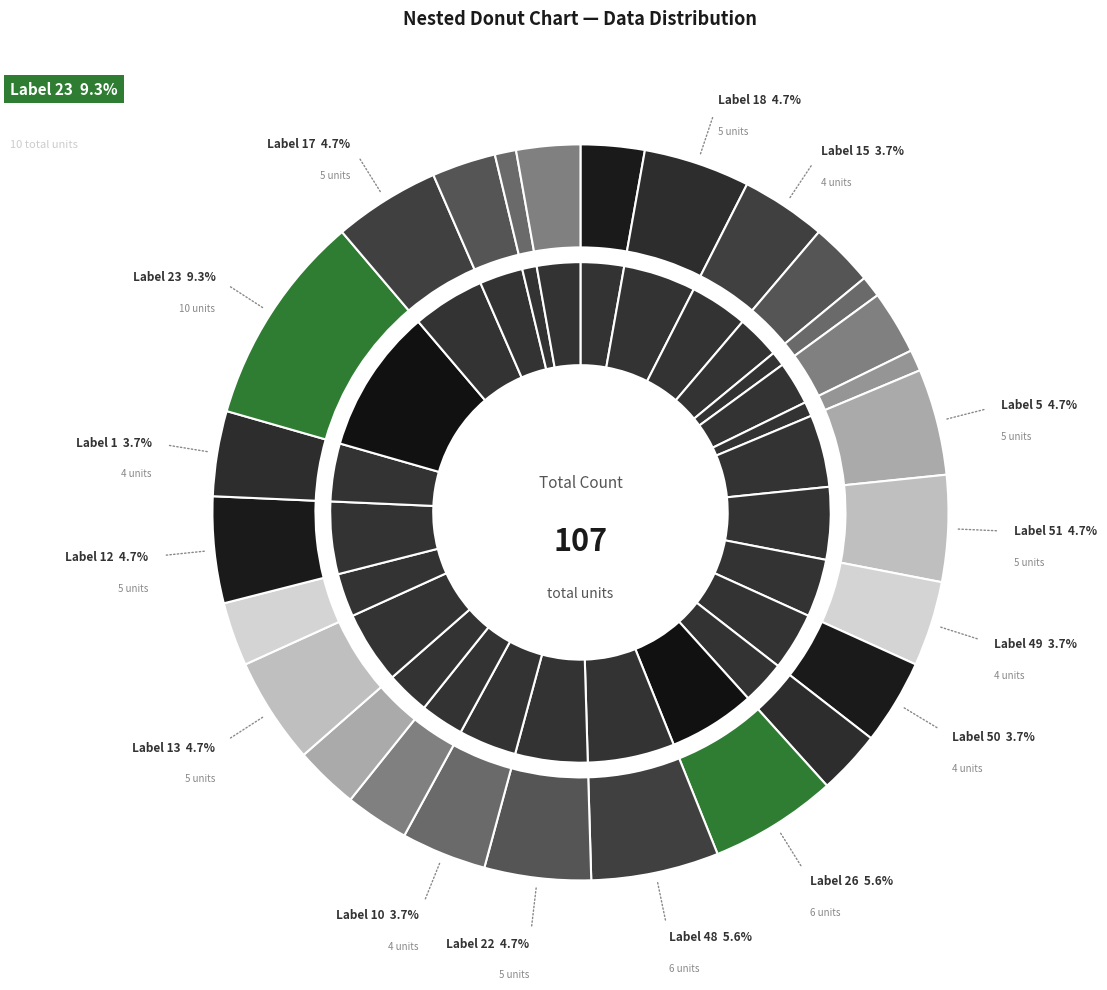

To the nearest percent, what portion does 42 represent?

3%